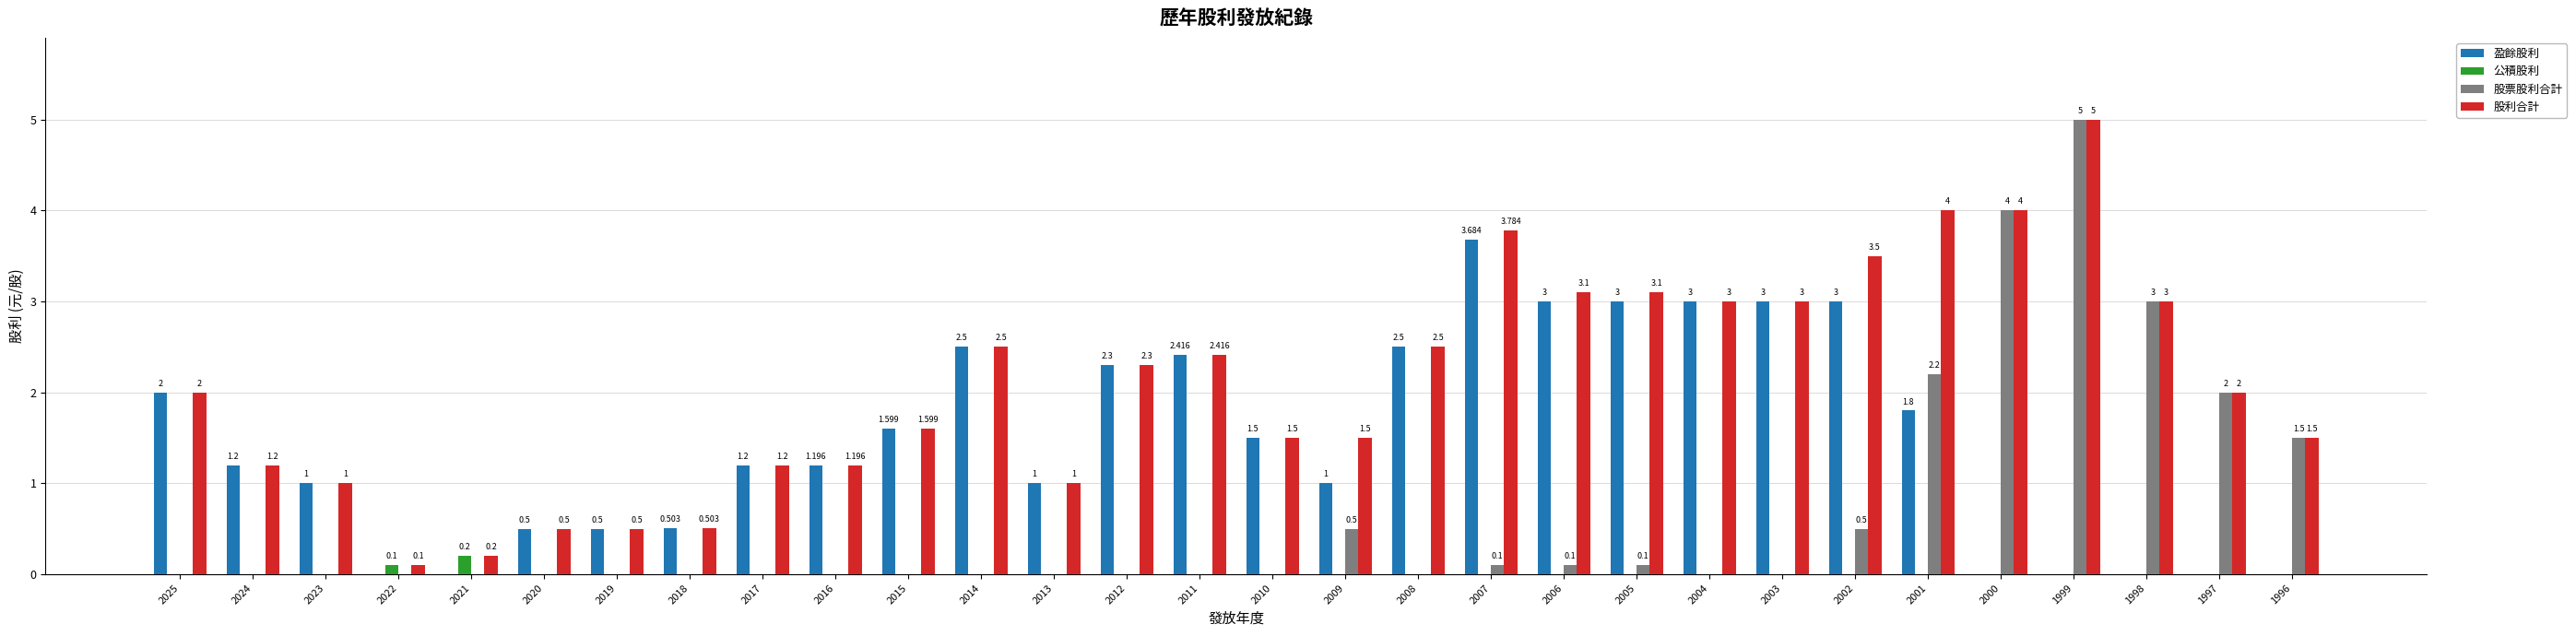

How many groups of bars are there?

30